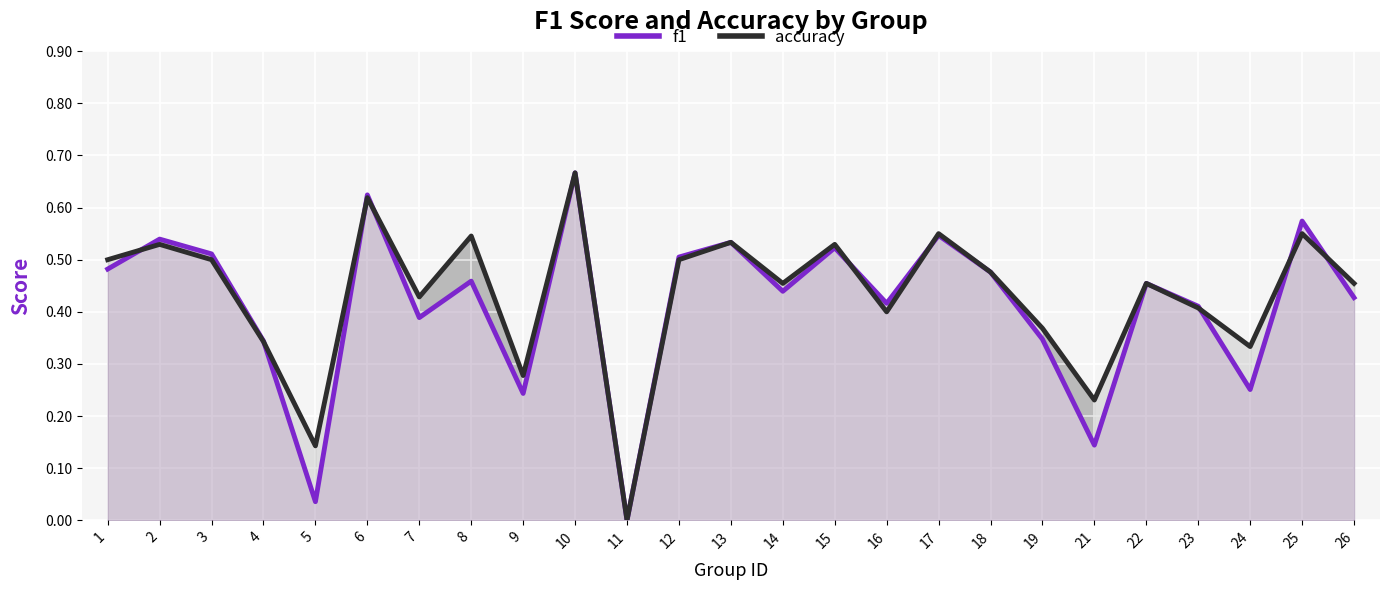

Count the number of categories in the chart.

25